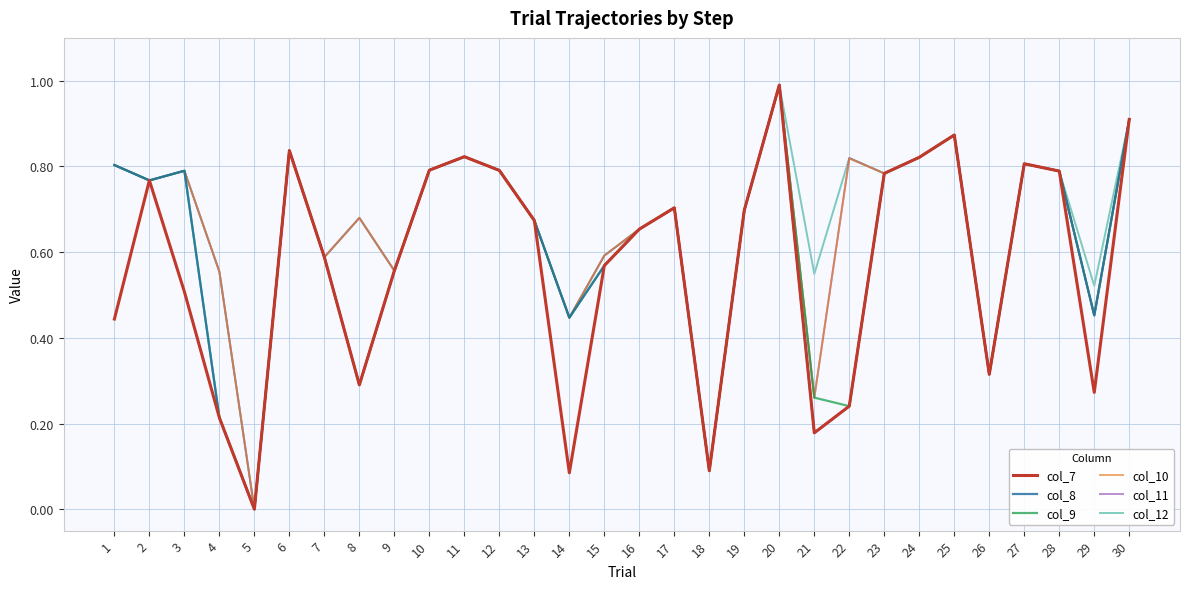

Which category has the lowest value across all series?

5